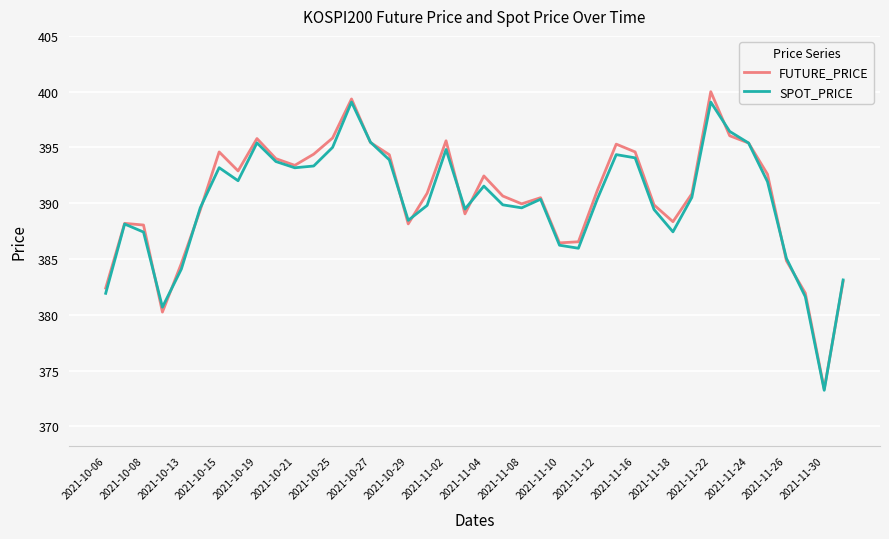

What is the greatest value displayed?

400.0